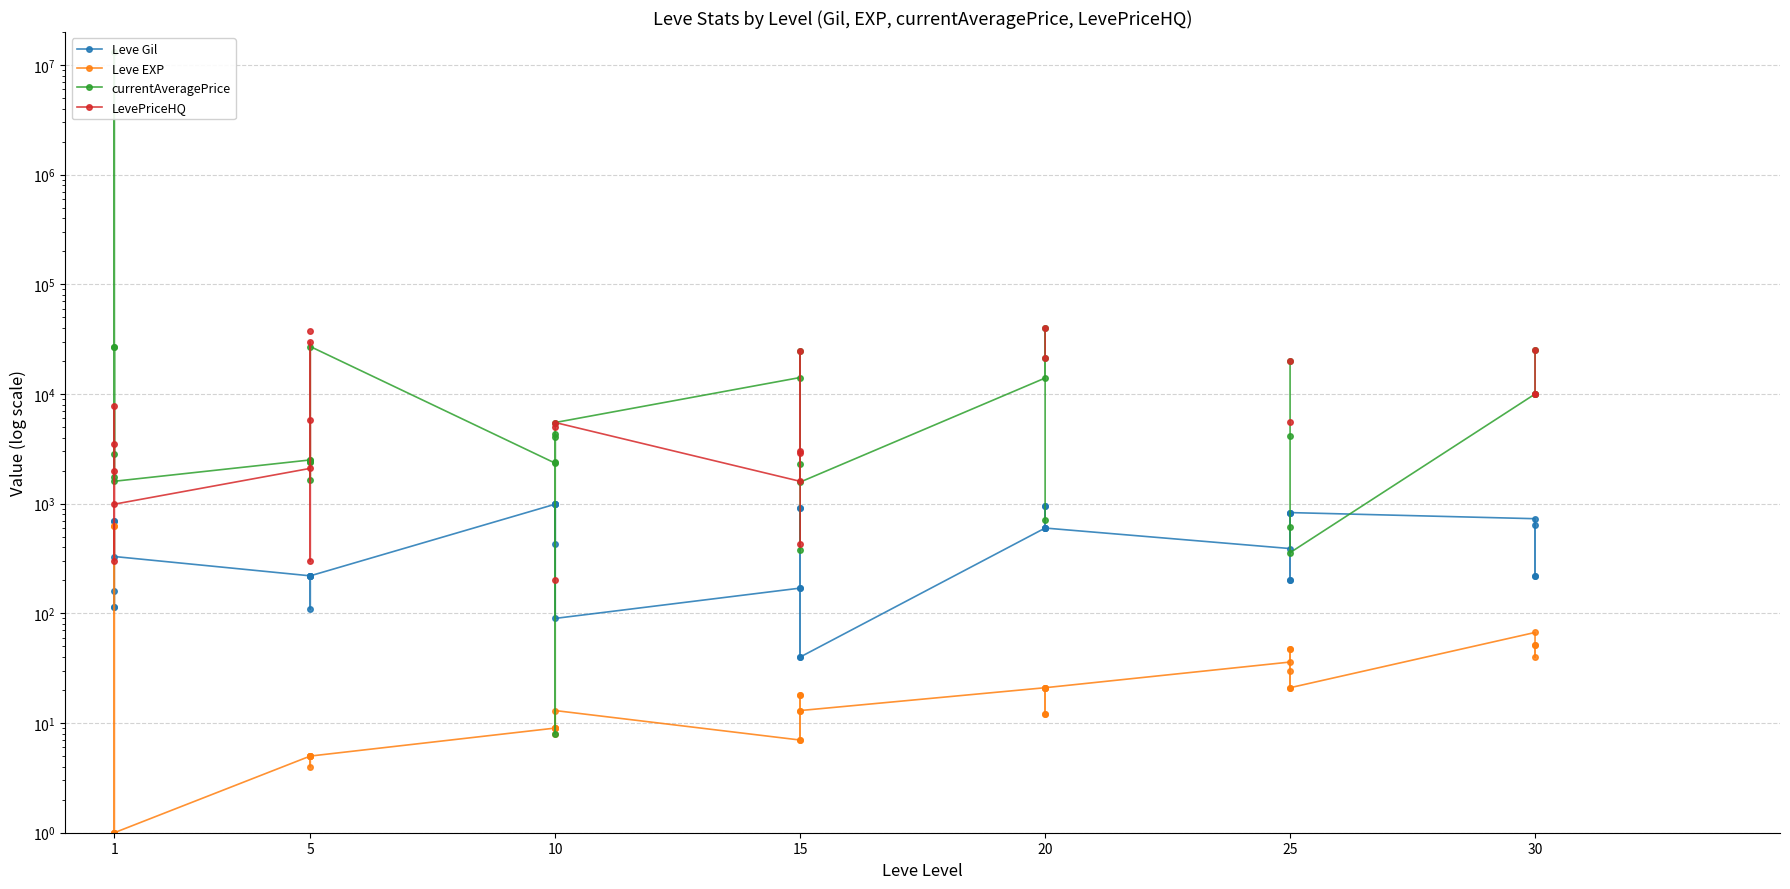

How many data points in LevePriceHQ are above 30000?

2